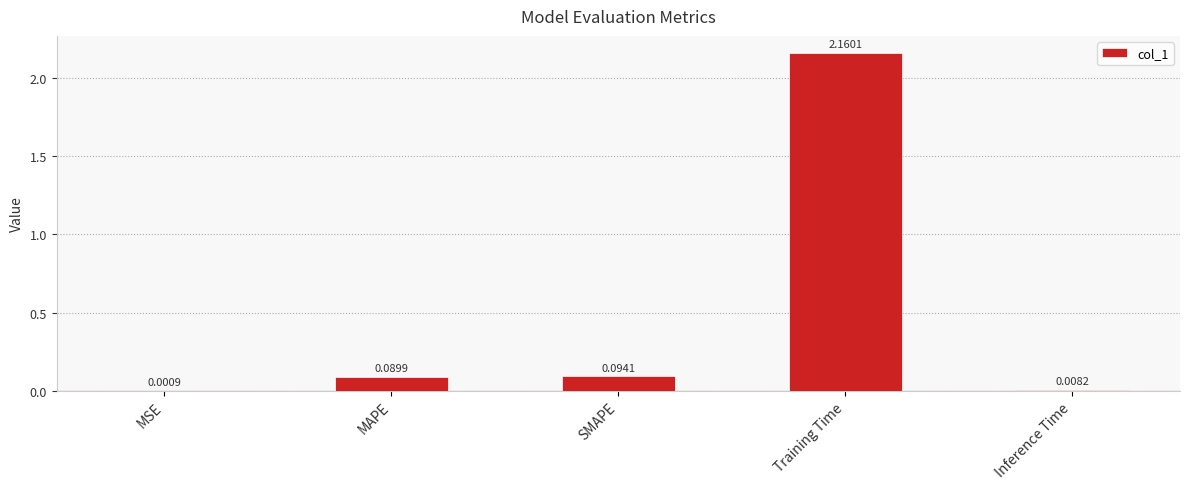

Where is the data nearest to the value 1?

SMAPE